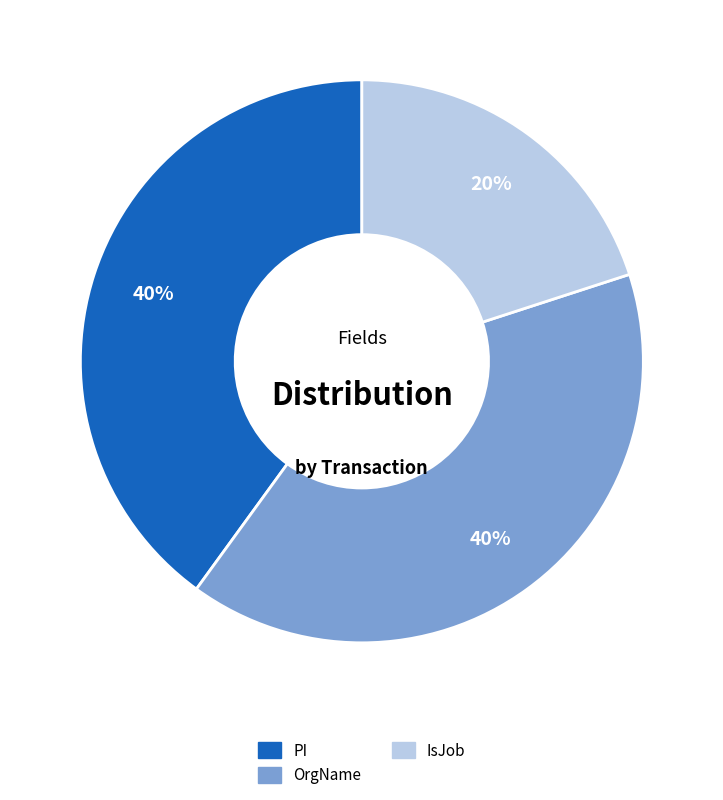

How many slices are in this pie chart?

3